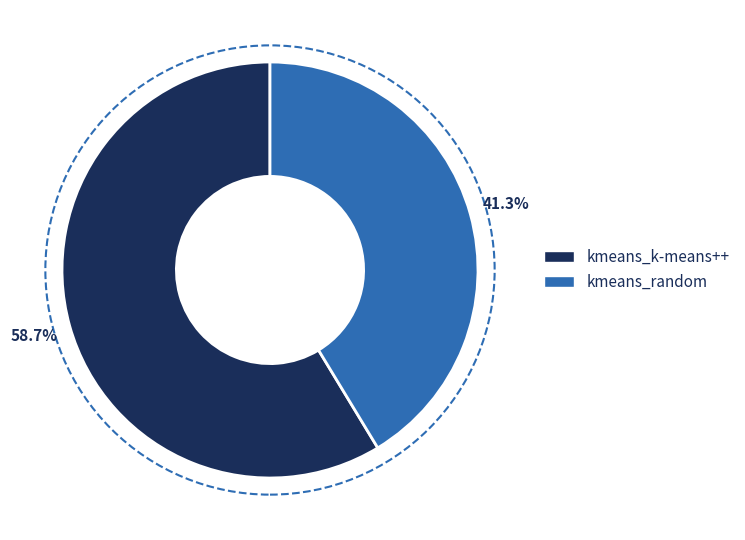

Between kmeans_k-means++ and kmeans_random, which is larger?

kmeans_k-means++